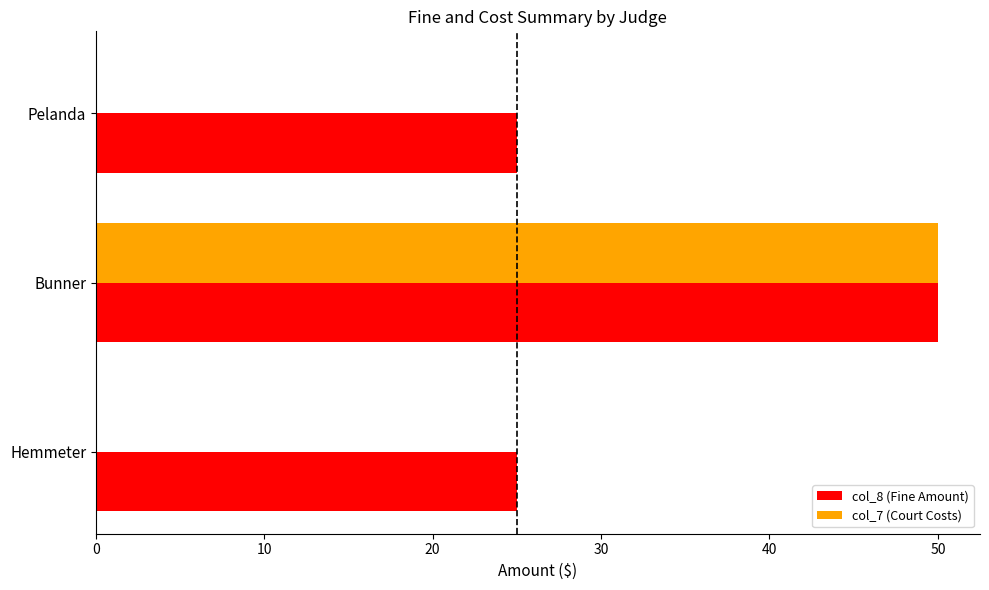

True or false: col_7 (Court Costs) has a value of 76 at Bunner.

False